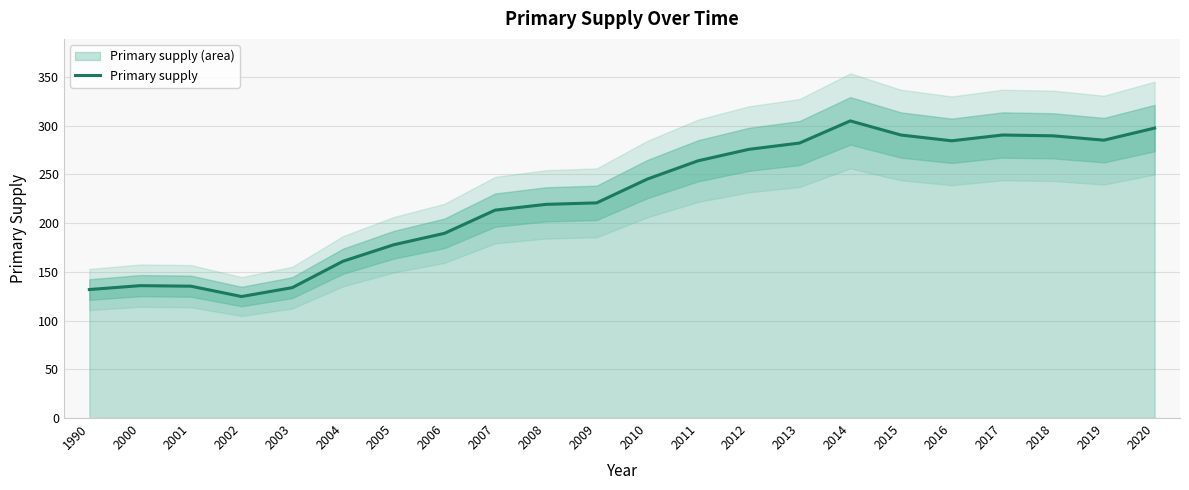

List the labels in order of value, largest first.

2014, 2020, 2017, 2015, 2018, 2019, 2016, 2013, 2012, 2011, 2010, 2009, 2008, 2007, 2006, 2005, 2004, 2000, 2001, 2003, 1990, 2002